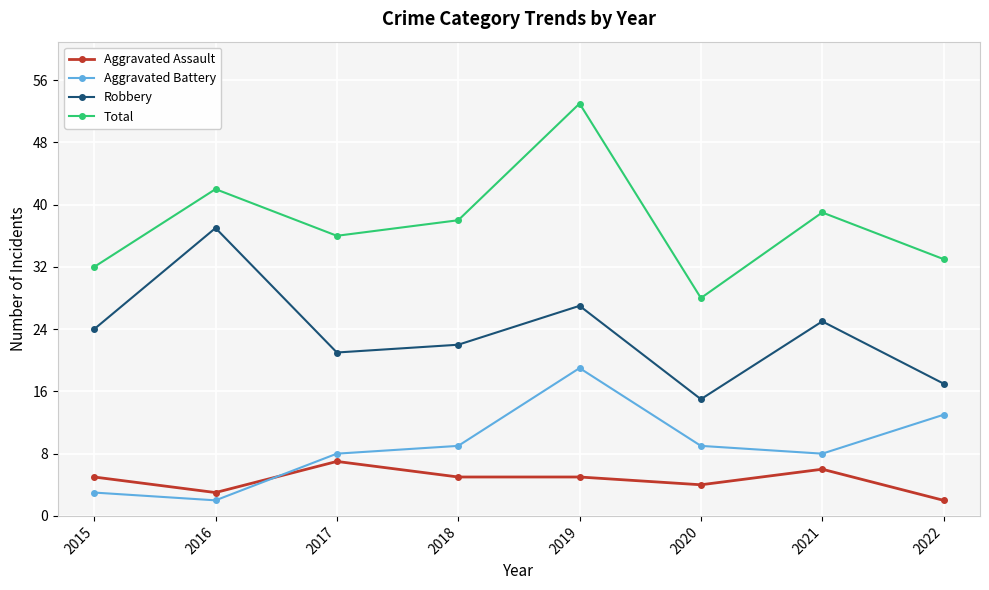

What is the average value of the Robbery series?

24